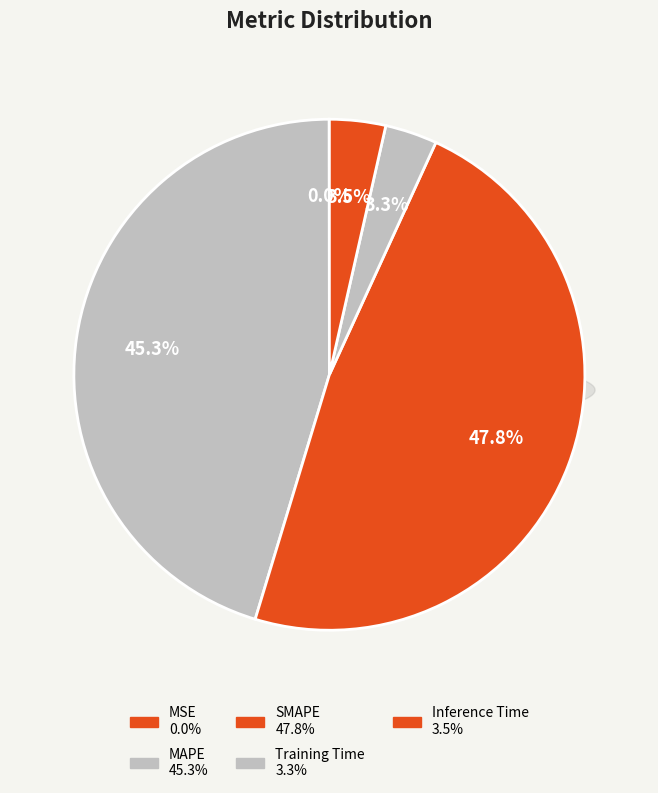

To the nearest percent, what percentage of the pie is Training Time?

3%